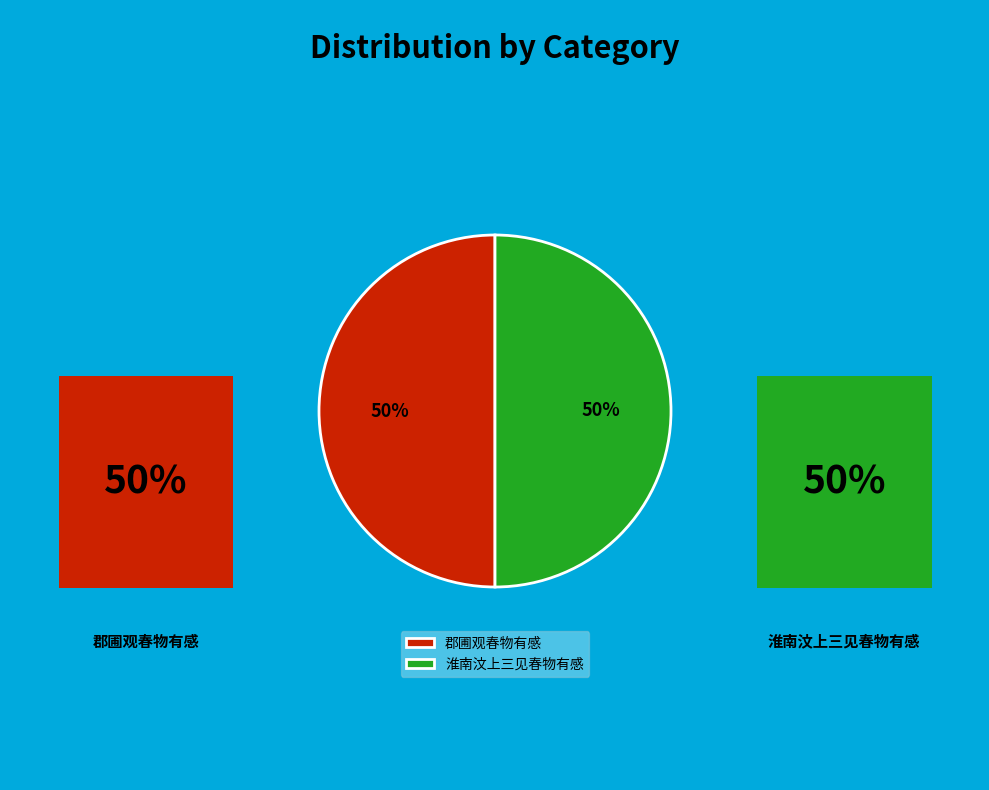

To the nearest percent, what portion does 淮南汶上三见春物有感 represent?

50%